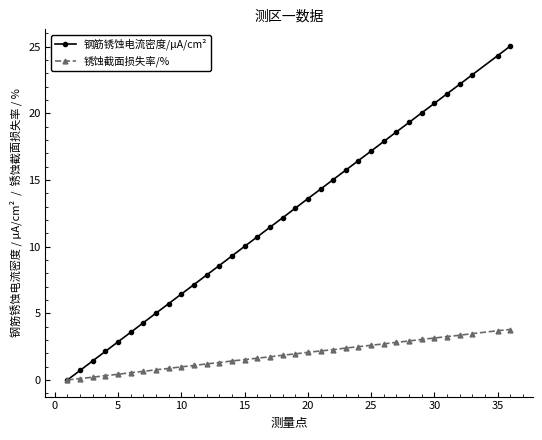

How many data points in 钢筋锈蚀电流密度/μA/cm² are less than 12?

17